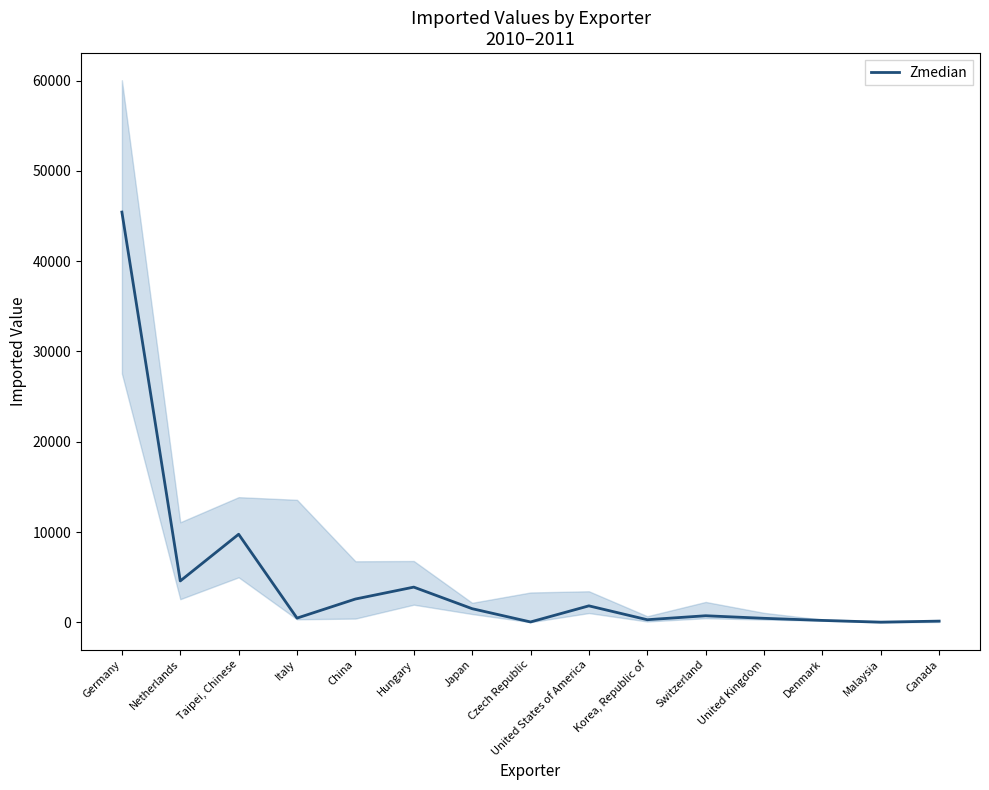

What is the maximum value shown in the chart?

45436.5